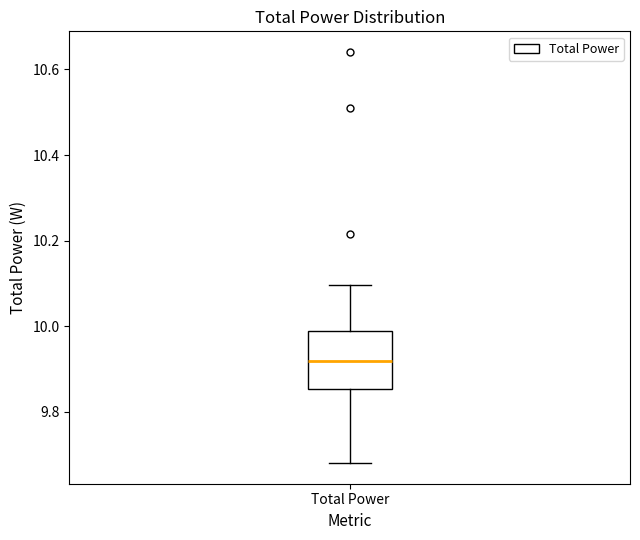

Transcribe this box plot: give where the median line is, the range the box spans, and where the two whiskers end, as read against the y-axis. The values are not printed on the chart, so give them approximately, as read against the axis.

median 9.92, box 9.86 to 9.98, whiskers 9.68 to 10.10